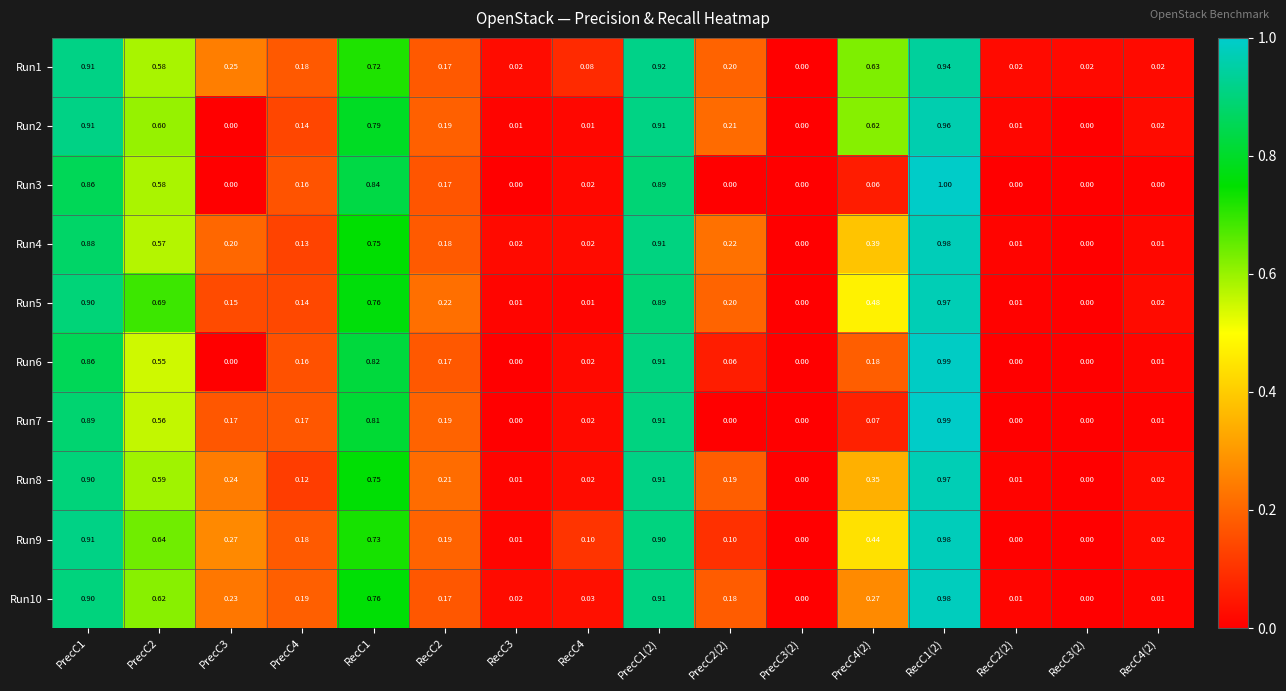

Count the number of data series in this chart.

10